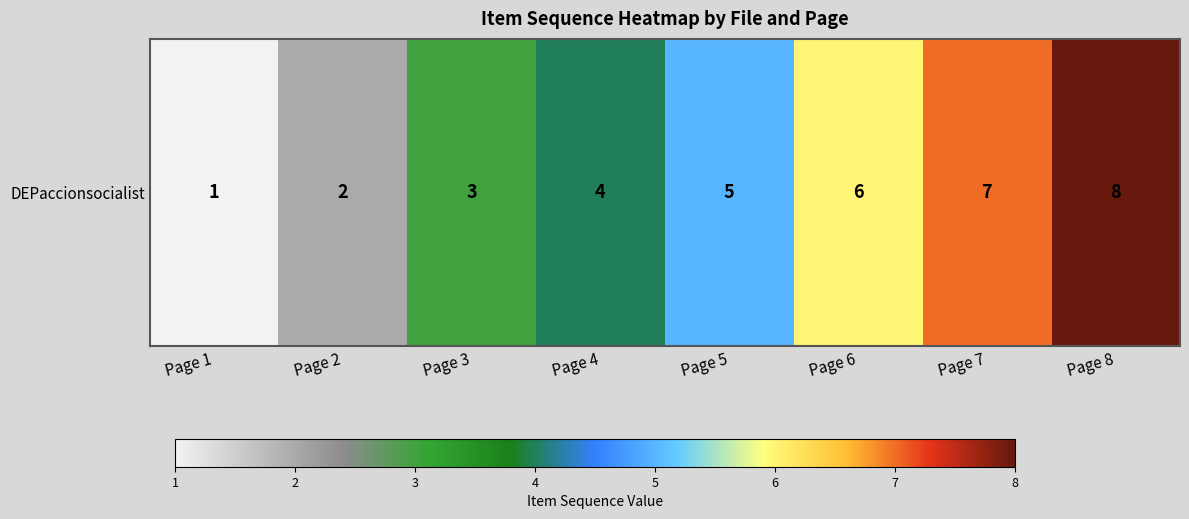

What is the sum of all values?

36